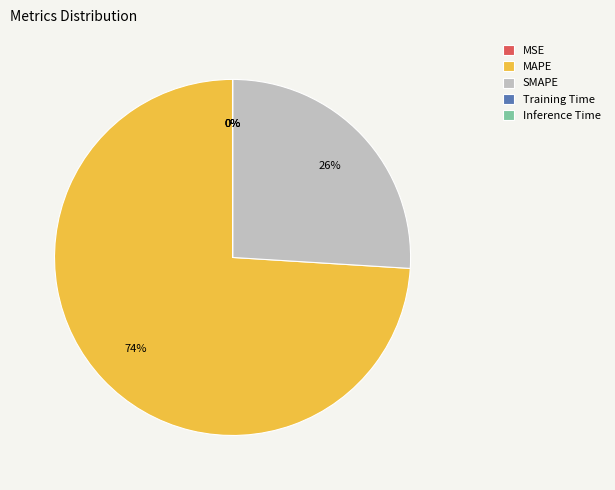

Which slice represents more than half of the pie?

MAPE